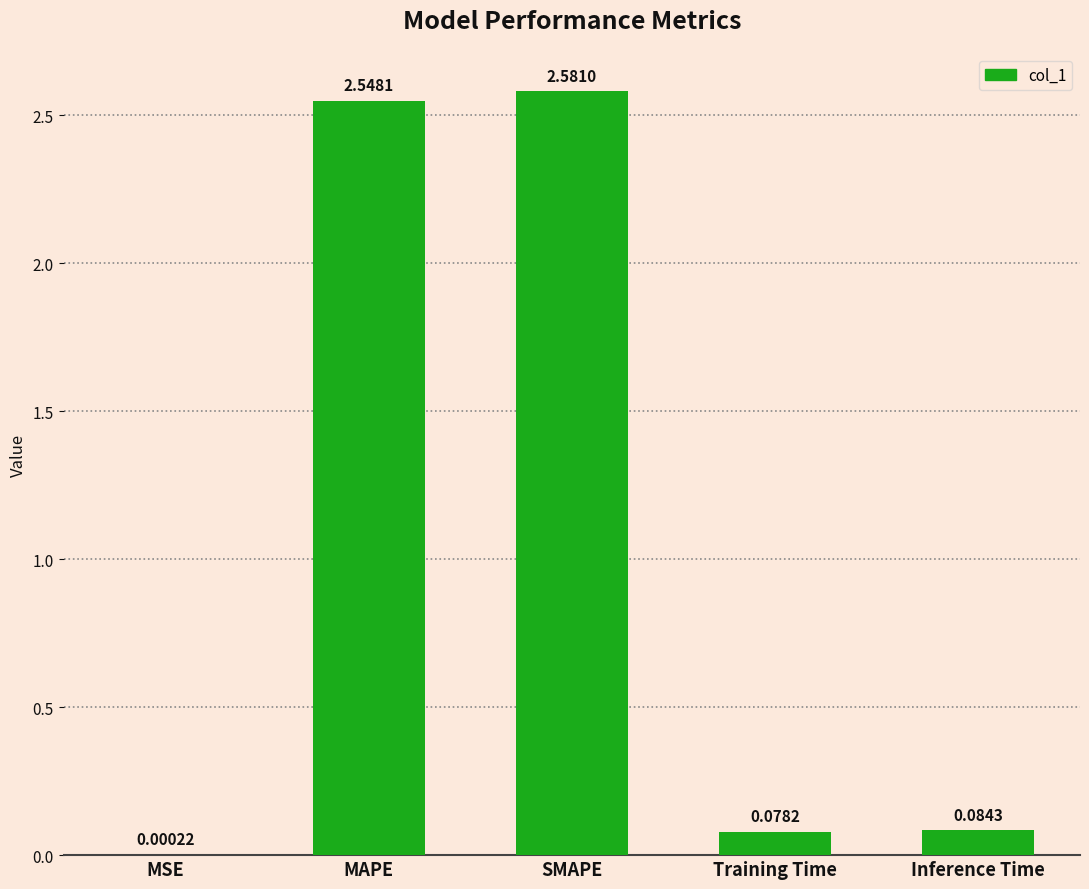

Which label corresponds to the largest value in the chart?

SMAPE